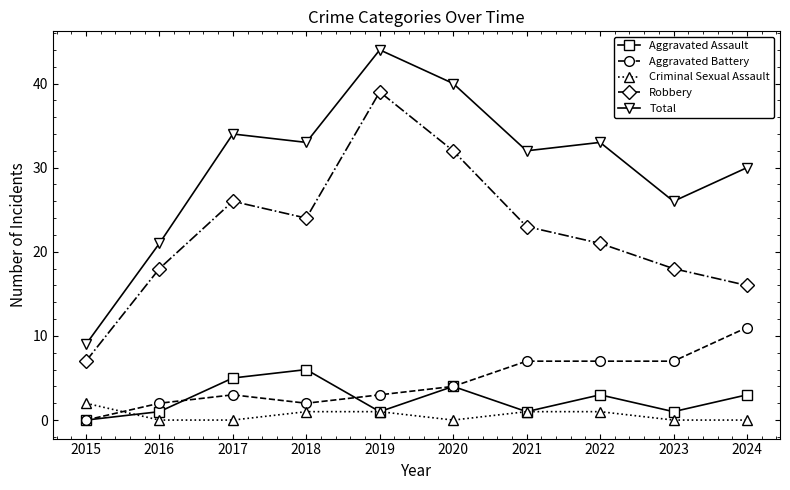

What is the difference between the highest and lowest values at 2024?

30